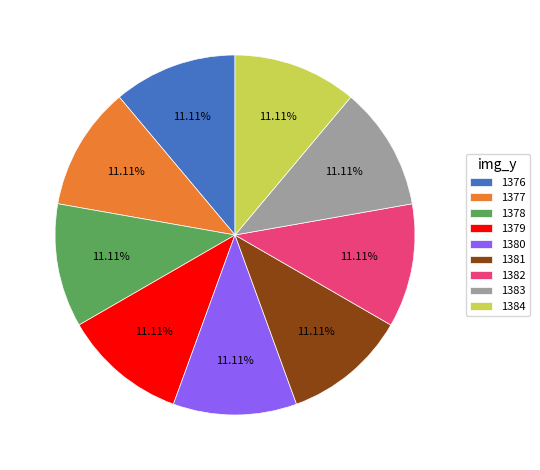

Does 1381 account for over 50% of the chart?

No